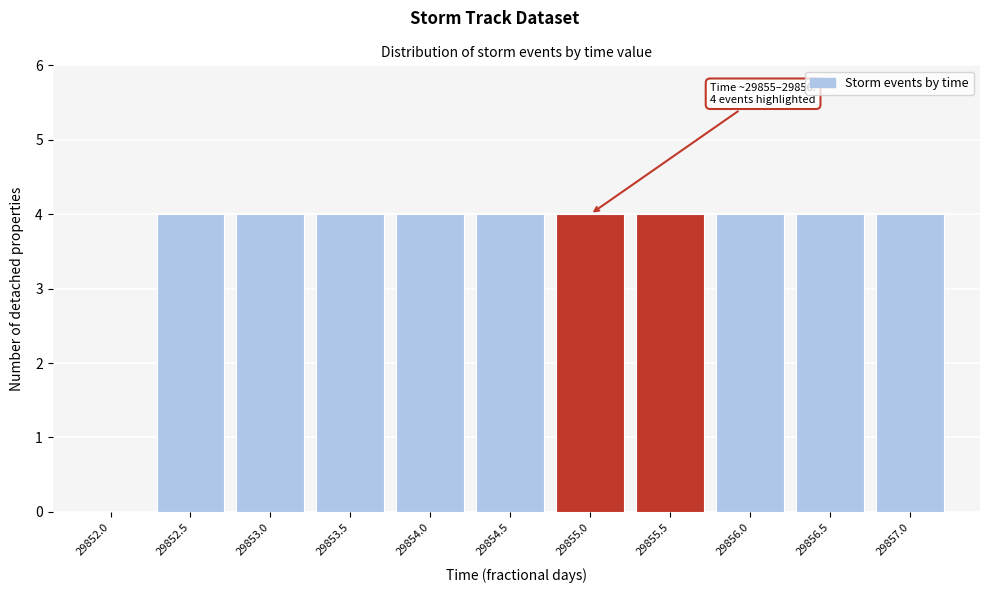

Reading left to right, extract all data points from this chart.

29852.0=0	29852.5=4	29853.0=4	29853.5=4	29854.0=4	29854.5=4	29855.0=4	29855.5=4	29856.0=4	29856.5=4	29857.0=4